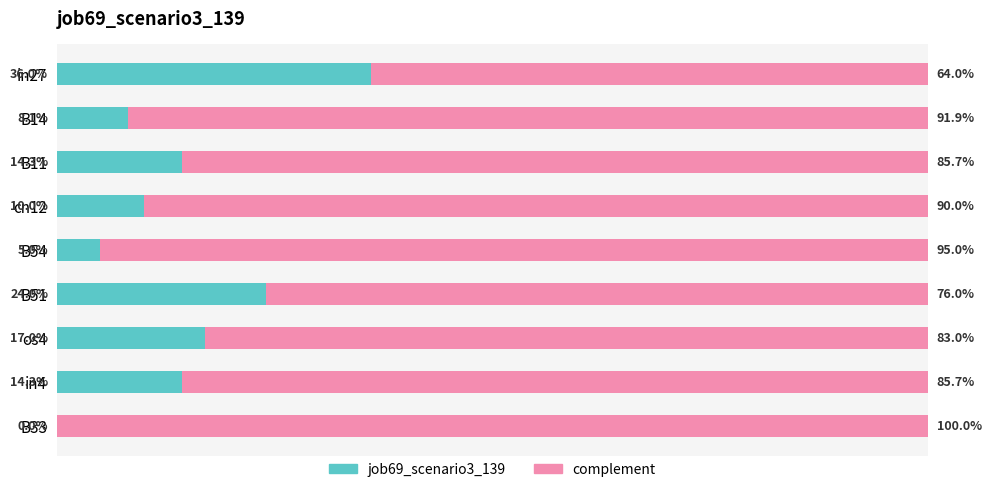

What is the average value of the job69_scenario3_139 series?

0.1